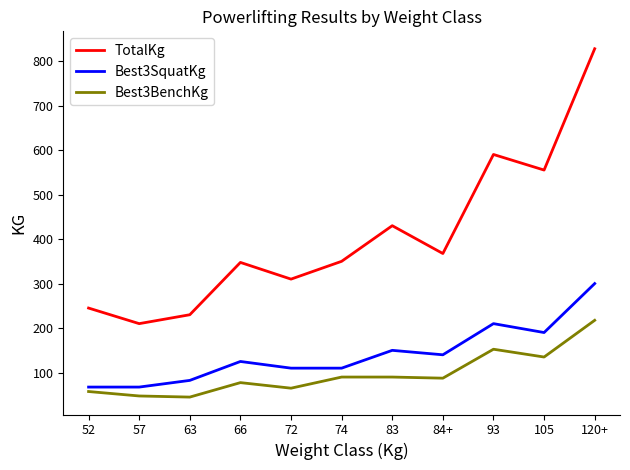

What is the difference between the Best3SquatKg values at 63 and 66?

42.5